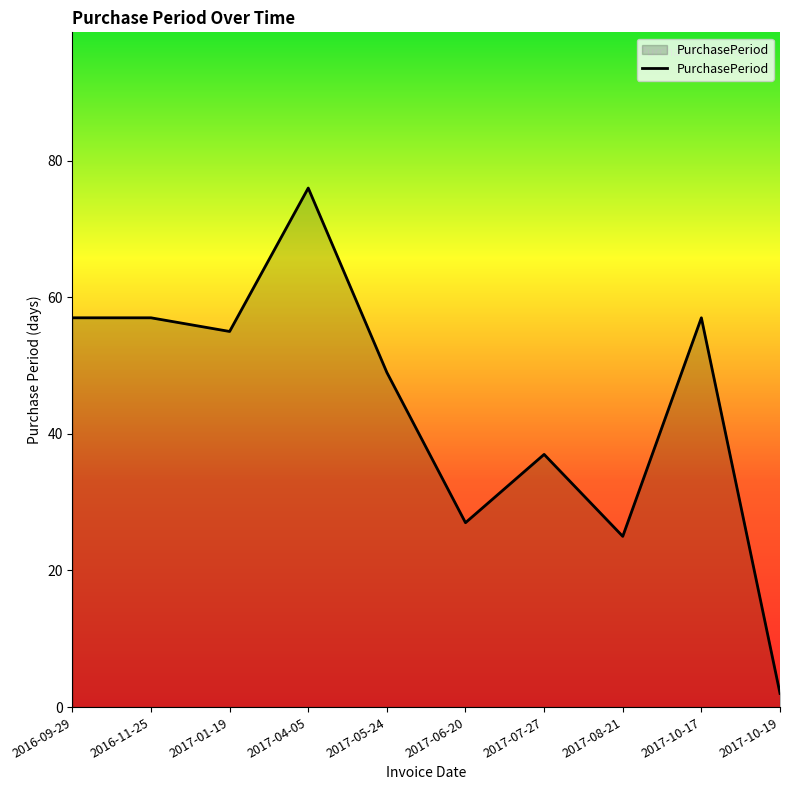

What position from the left is 2017-05-24?

5